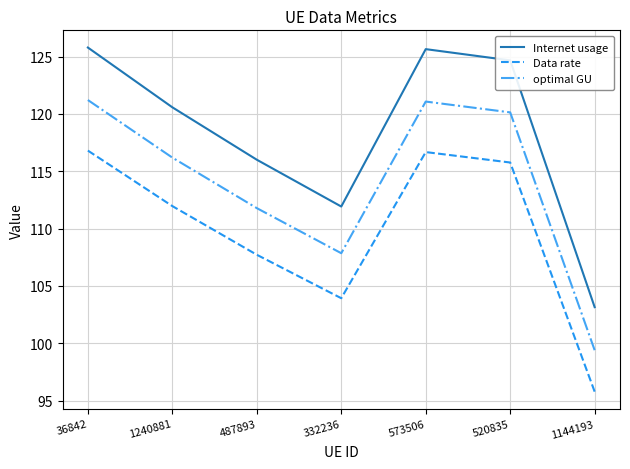

In Data rate, how many points are lower than both neighbors (excluding endpoints)?

1